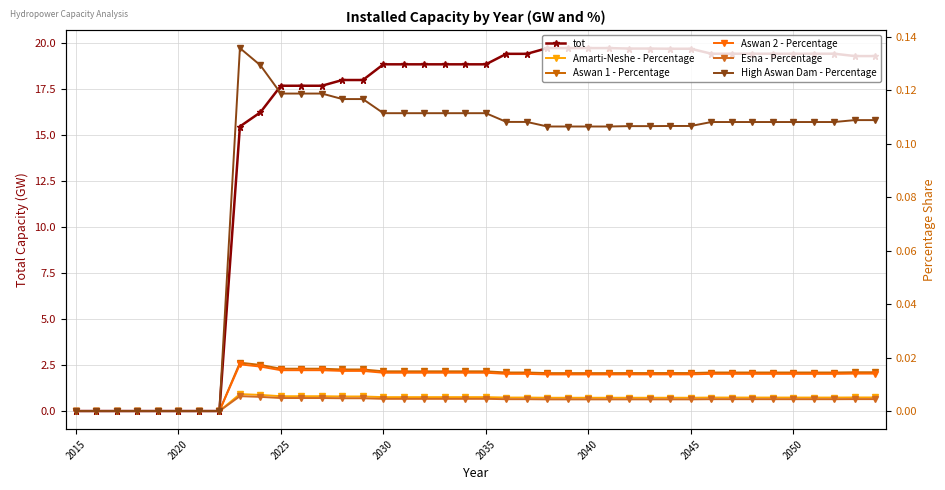

Is this an area chart (filled region under the line)?

No